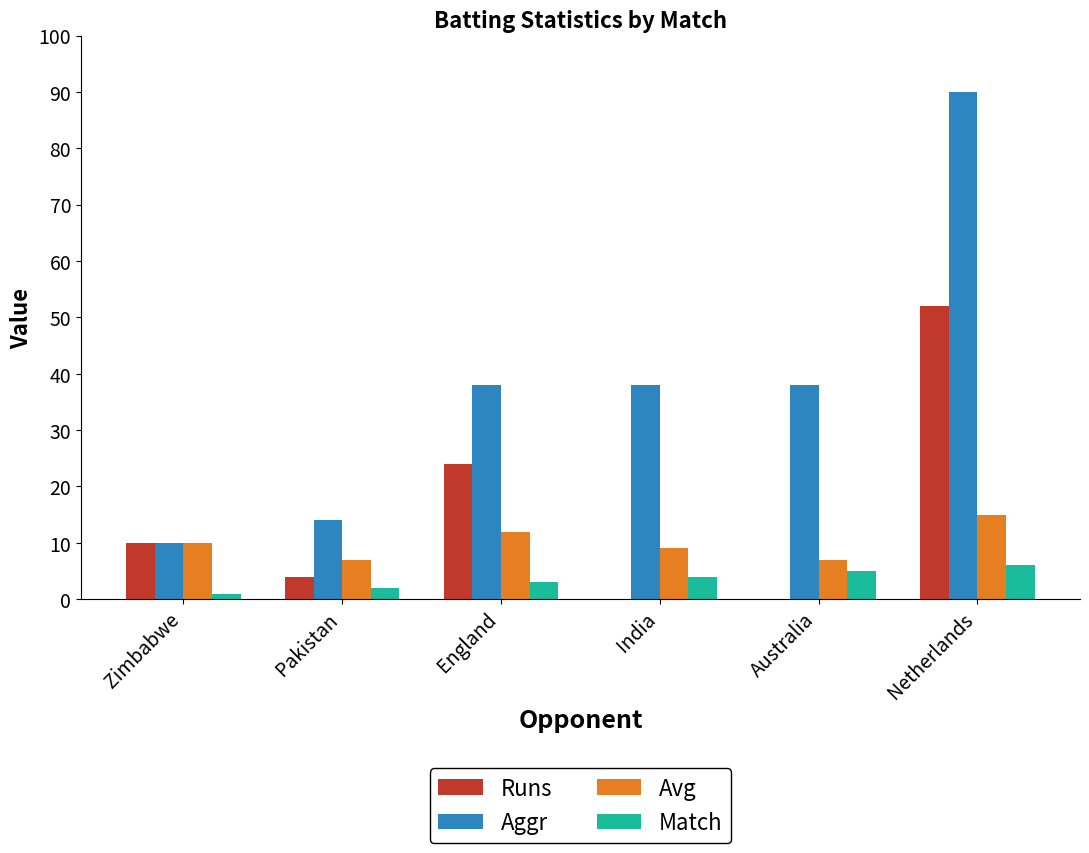

How many Avg values are between 7 and 12?

5